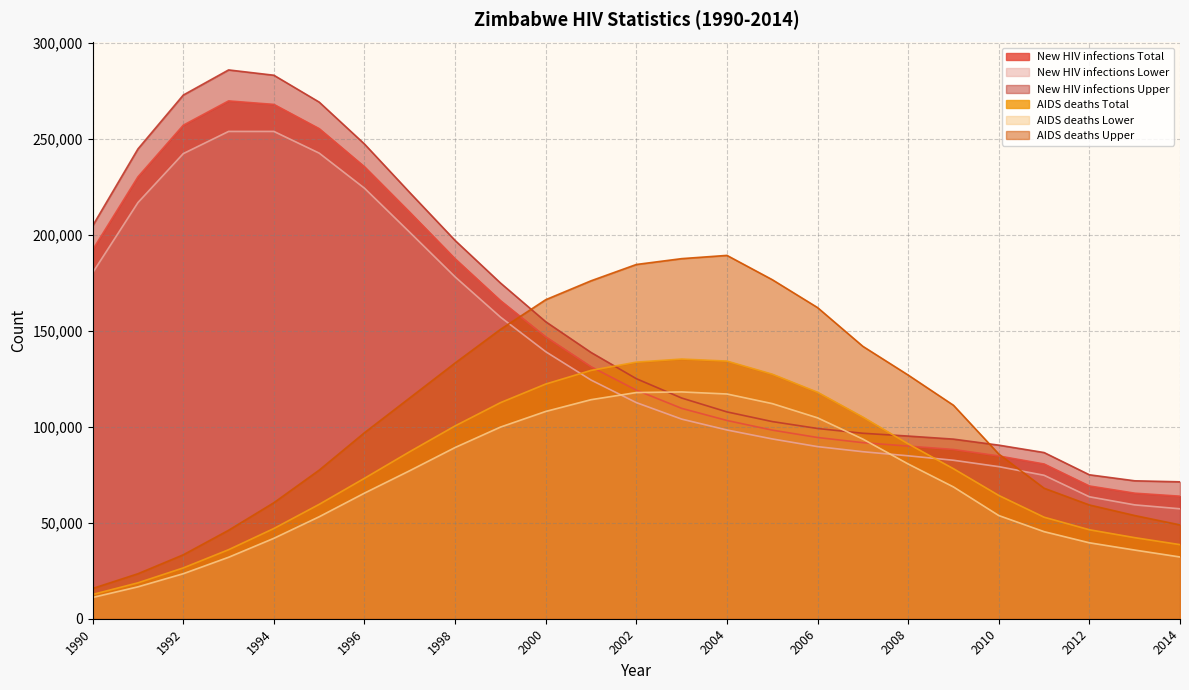

The value of AIDS deaths Total at 2009 is 125734. True or false?

False